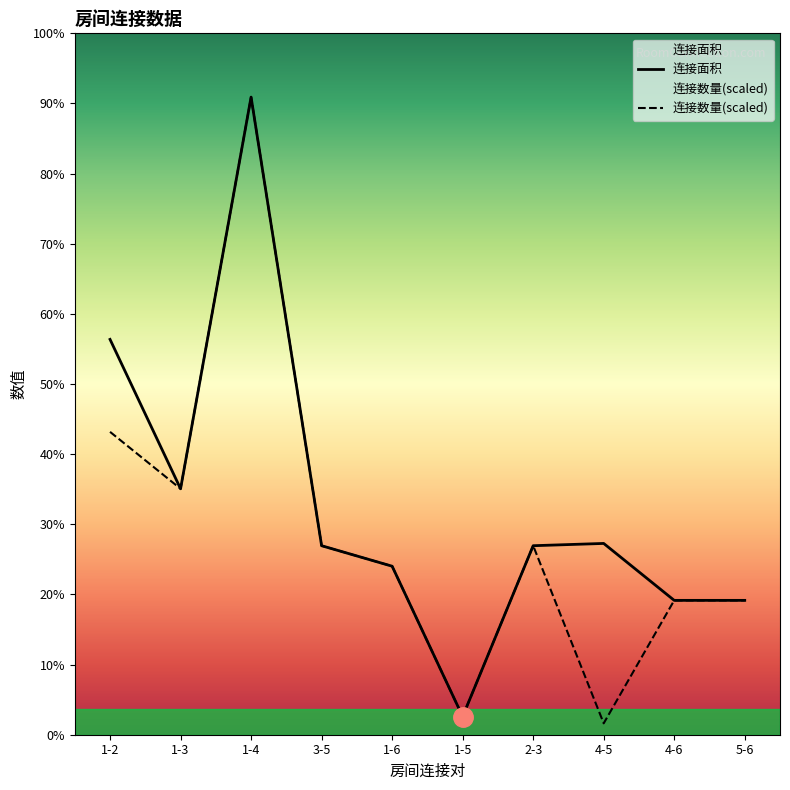

Reading left to right, extract all data points from this chart.

连接面积: 1-2=3472	1-3=2160	1-4=5600	3-5=1660	1-6=1480	1-5=160	2-3=1660	4-5=1680	4-6=1180	5-6=1180
连接数量: 1-2=2660	1-3=2160	1-4=5600	3-5=1660	1-6=1480	1-5=160	2-3=1660	4-5=100	4-6=1180	5-6=1180